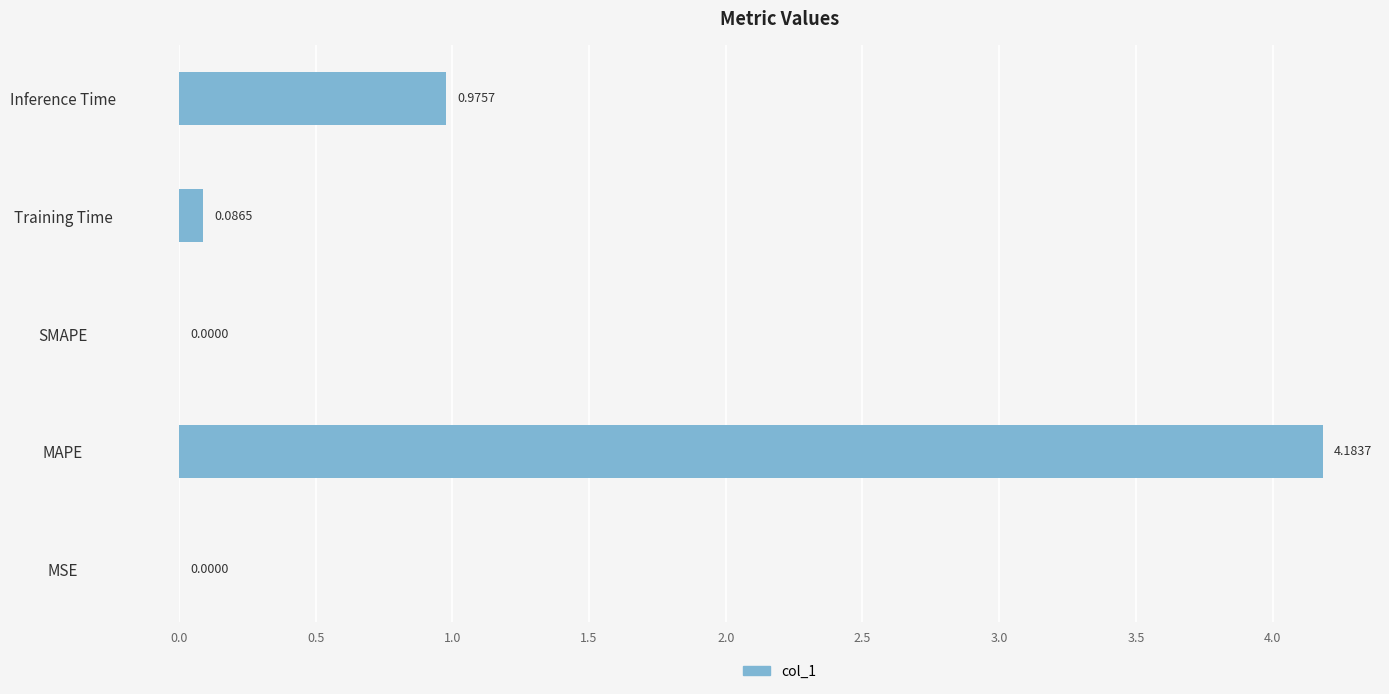

What is the greatest value displayed?

4.2